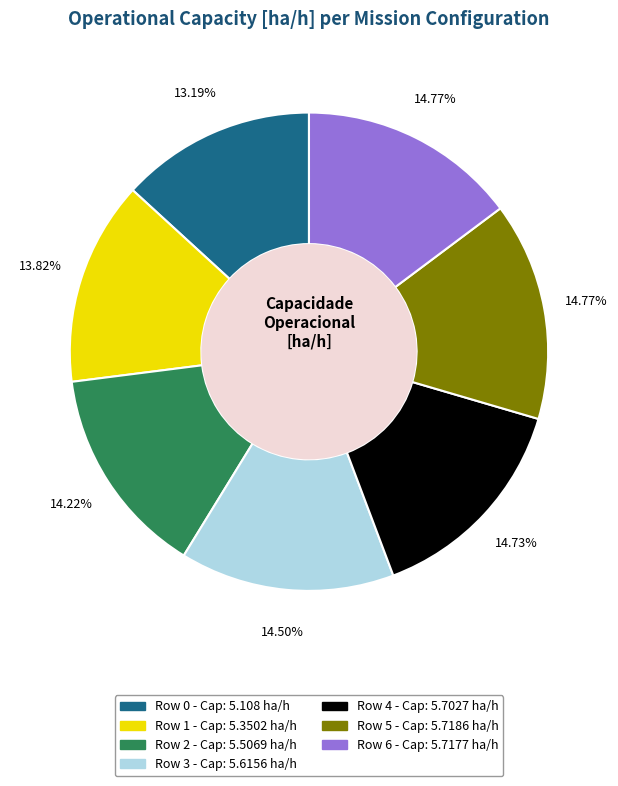

Is it true that Row 6 is 15% of the pie?

True